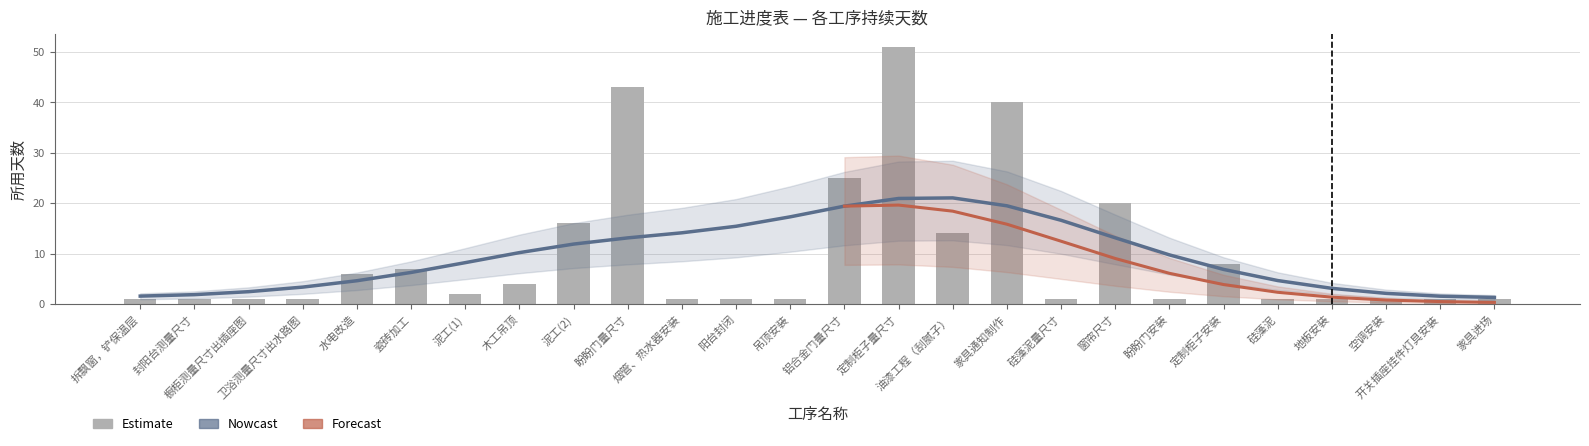

What is the difference between the second highest and second lowest values?

42